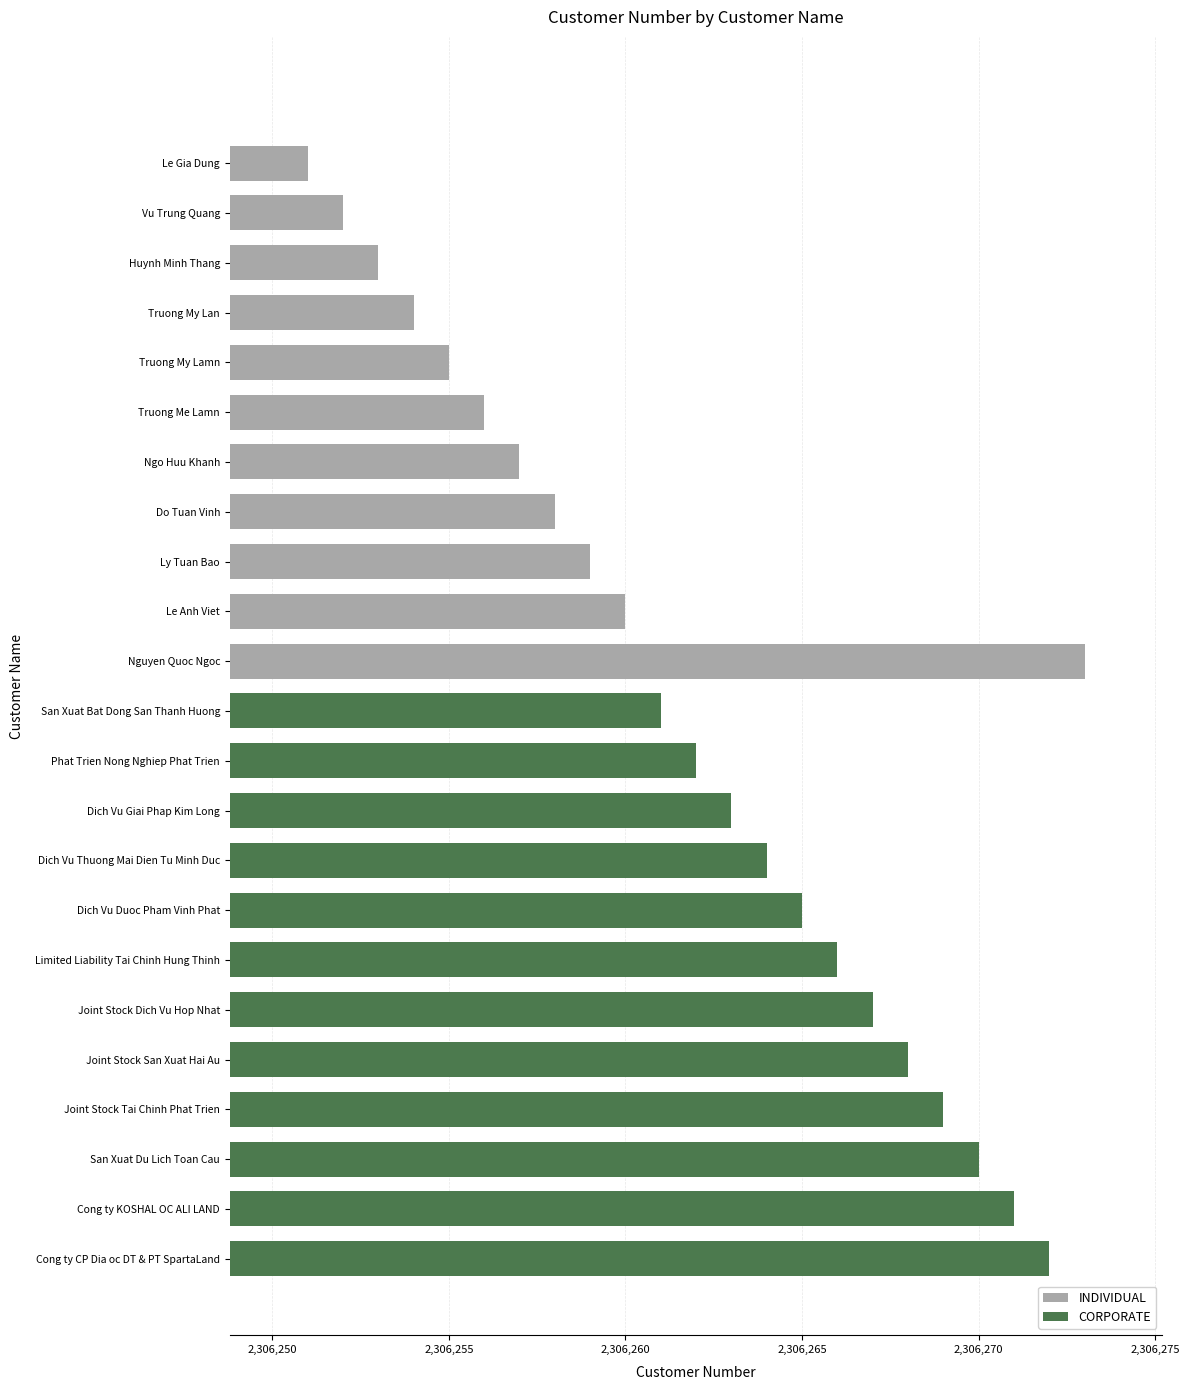

Reading bottom to top, list all the values displayed in this chart.

Cong ty CP Dia oc DT & PT SpartaLand=2306272	Cong ty KOSHAL OC ALI LAND=2306271	San Xuat Du Lich Toan Cau=2306270	Joint Stock Tai Chinh Phat Trien=2306269	Joint Stock San Xuat Hai Au=2306268	Joint Stock Dich Vu Hop Nhat=2306267	Limited Liability Tai Chinh Hung Thinh=2306266	Dich Vu Duoc Pham Vinh Phat=2306265	Dich Vu Thuong Mai Dien Tu Minh Duc=2306264	Dich Vu Giai Phap Kim Long=2306263	Phat Trien Nong Nghiep Phat Trien=2306262	San Xuat Bat Dong San Thanh Huong=2306261	Nguyen Quoc Ngoc=2306273	Le Anh Viet=2306260	Ly Tuan Bao=2306259	Do Tuan Vinh=2306258	Ngo Huu Khanh=2306257	Truong Me Lamn=2306256	Truong My Lamn=2306255	Truong My Lan=2306254	Huynh Minh Thang=2306253	Vu Trung Quang=2306252	Le Gia Dung=2306251